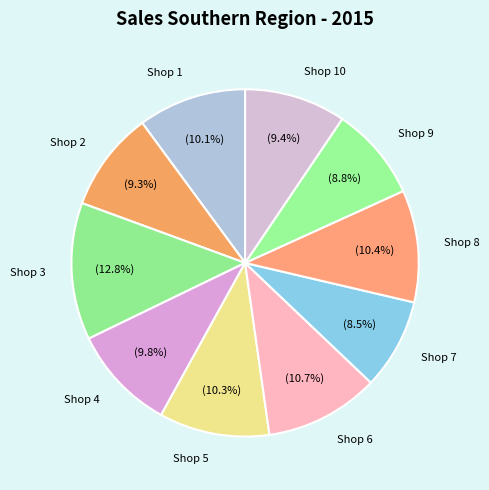

Between Shop 7 and Shop 10, which is larger?

Shop 10